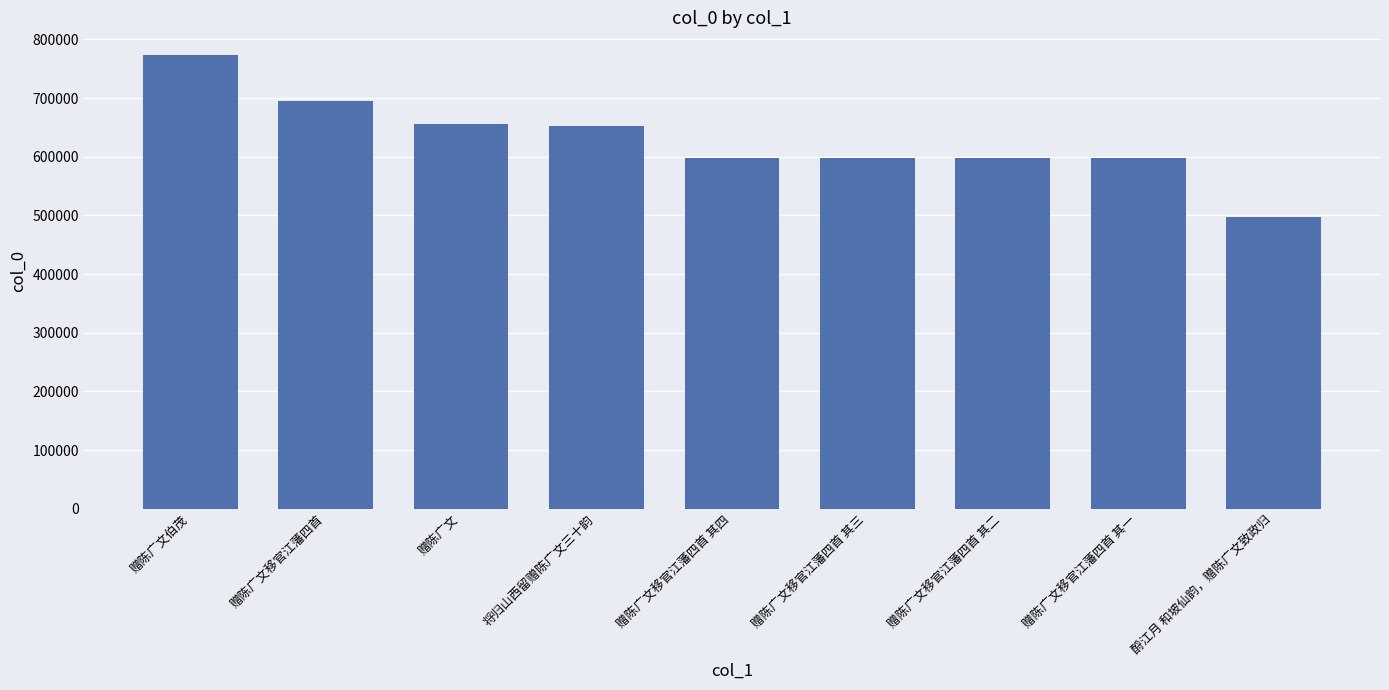

What is the change in value from 赠陈广文伯茂 to 赠陈广文移官江藩四首?

-78146